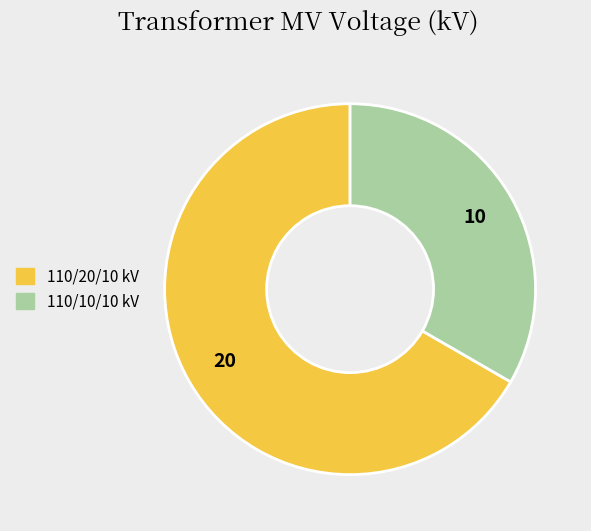

Does any single category account for the majority?

Yes